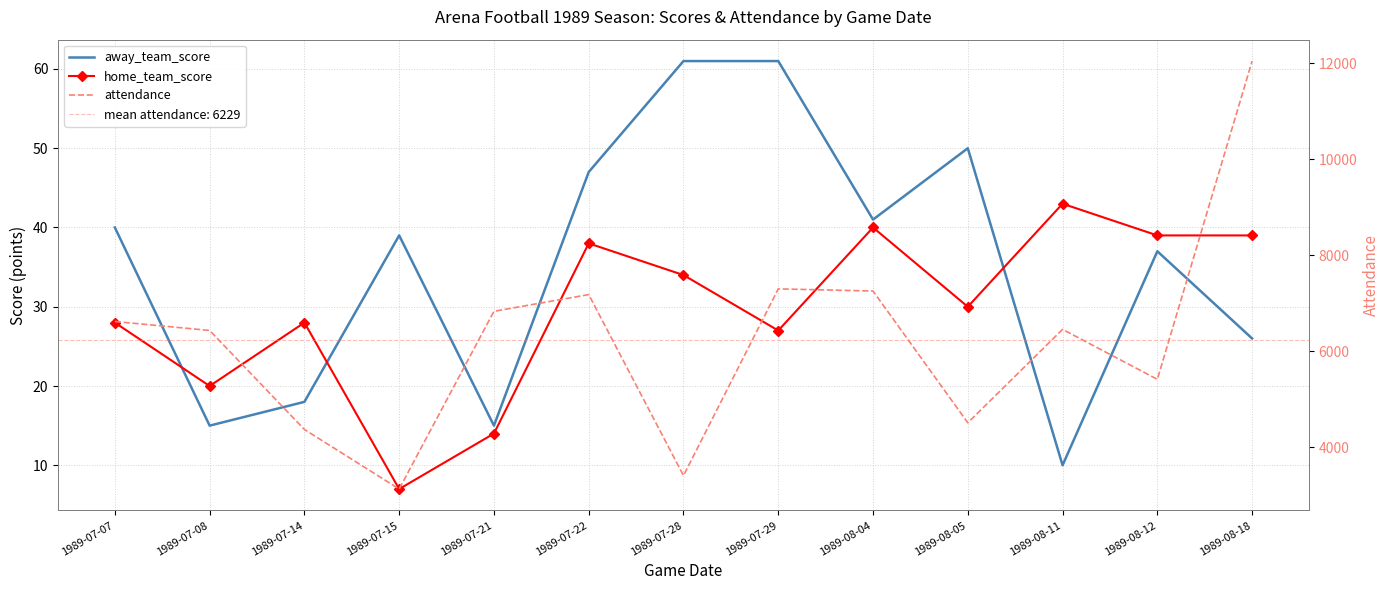

What is the difference between the maximum and minimum values in the attendance series?

8914